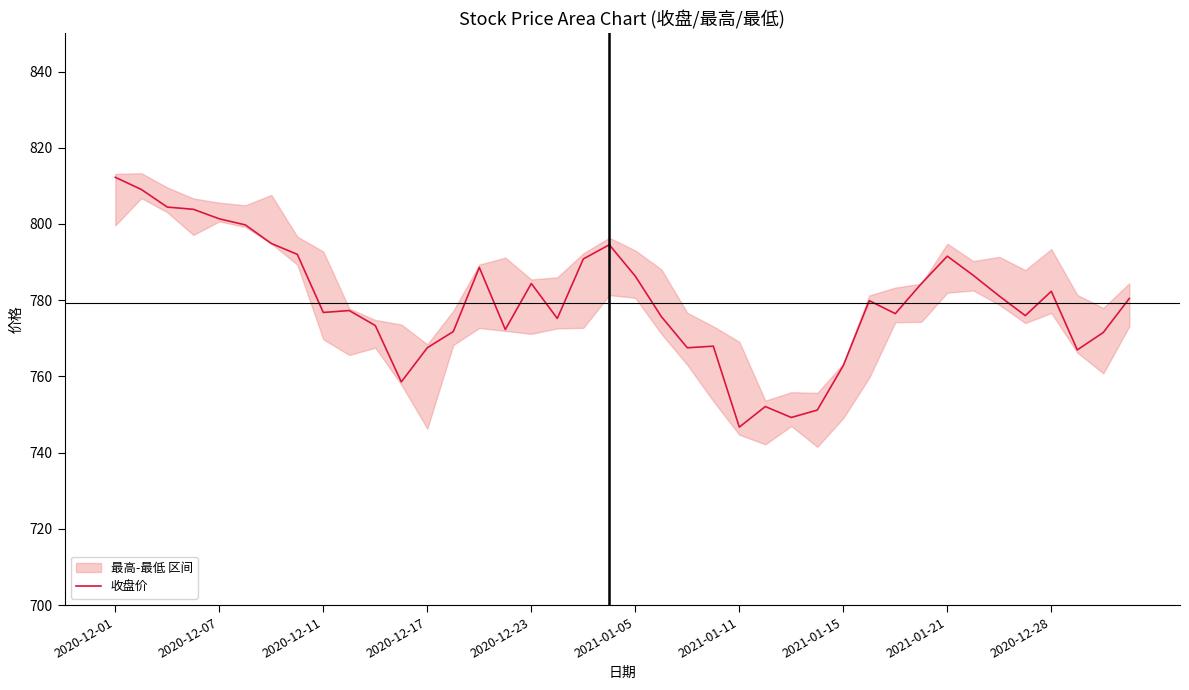

What is the highest value of the 收盘价 series?

812.2